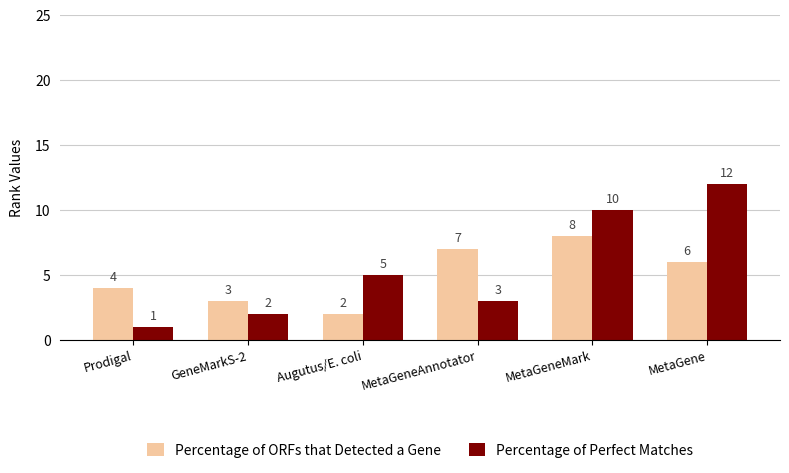

True or false: Percentage of ORFs that Detected a Gene has a value of 4 at Prodigal.

True